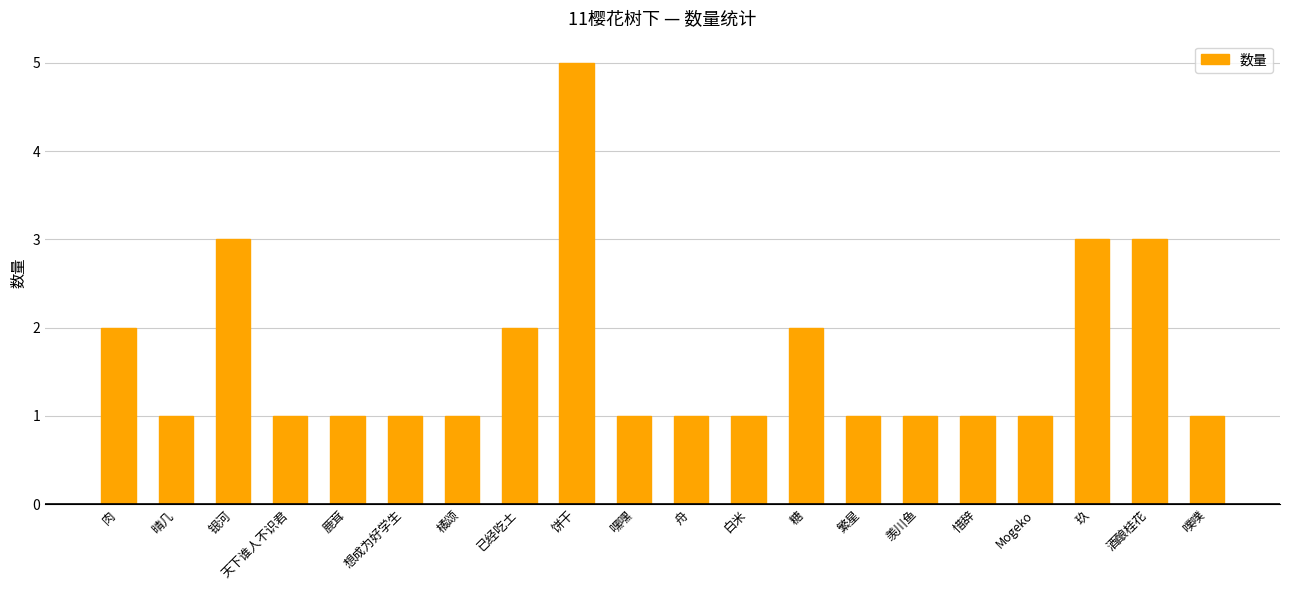

Is it true that the value at 银河 is 3?

True